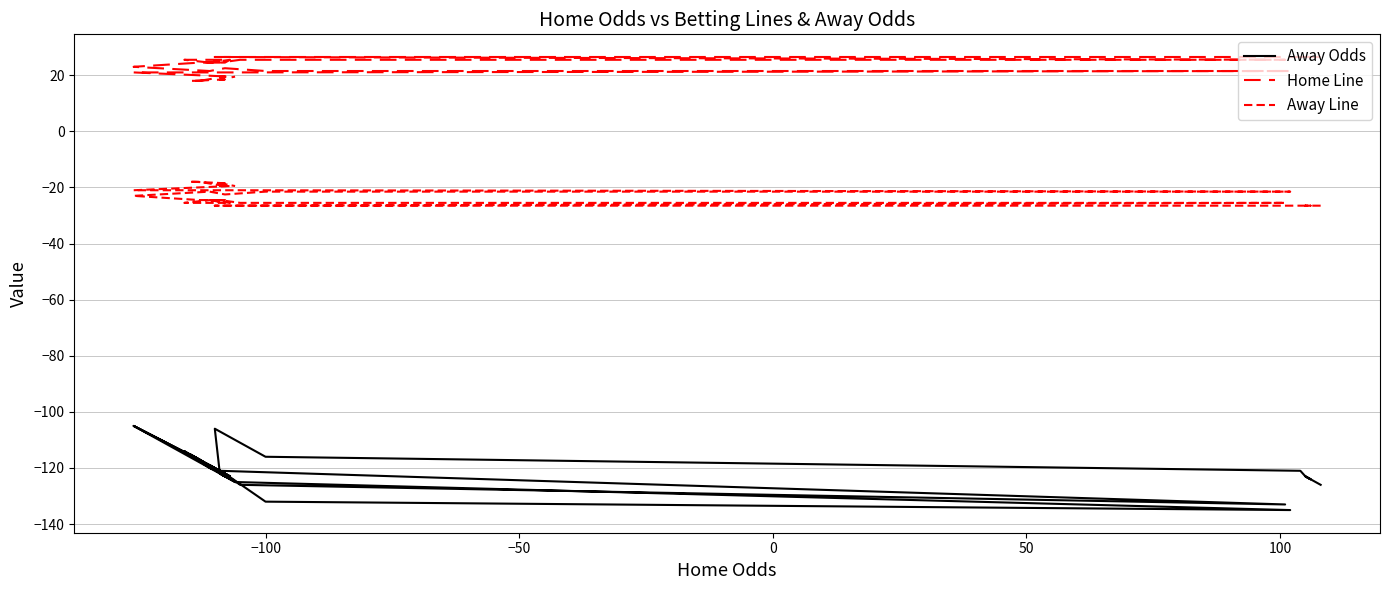

True or false: Home Line has a value of 26.5 at −50.

True